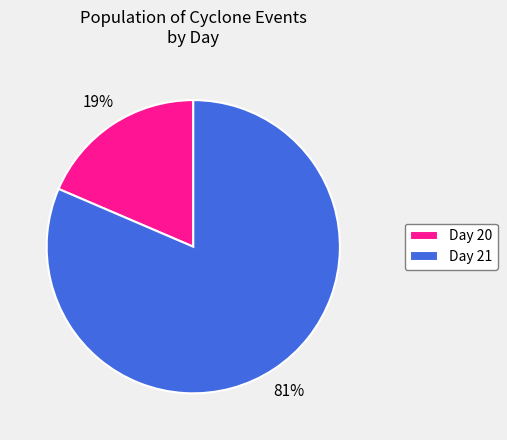

Between Day 21 and Day 20, which is larger?

Day 21